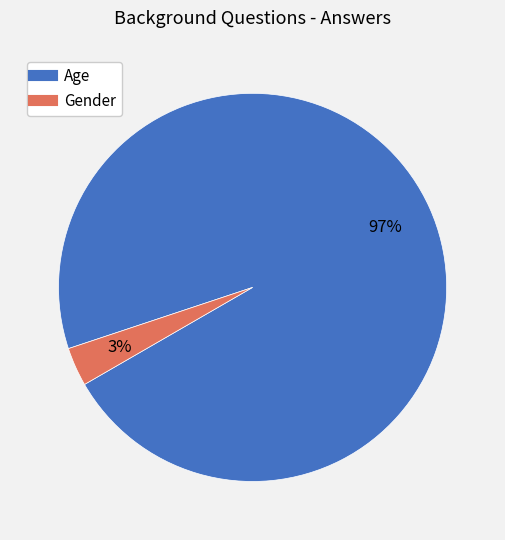

Do Age and Gender together represent more than half of the pie?

Yes